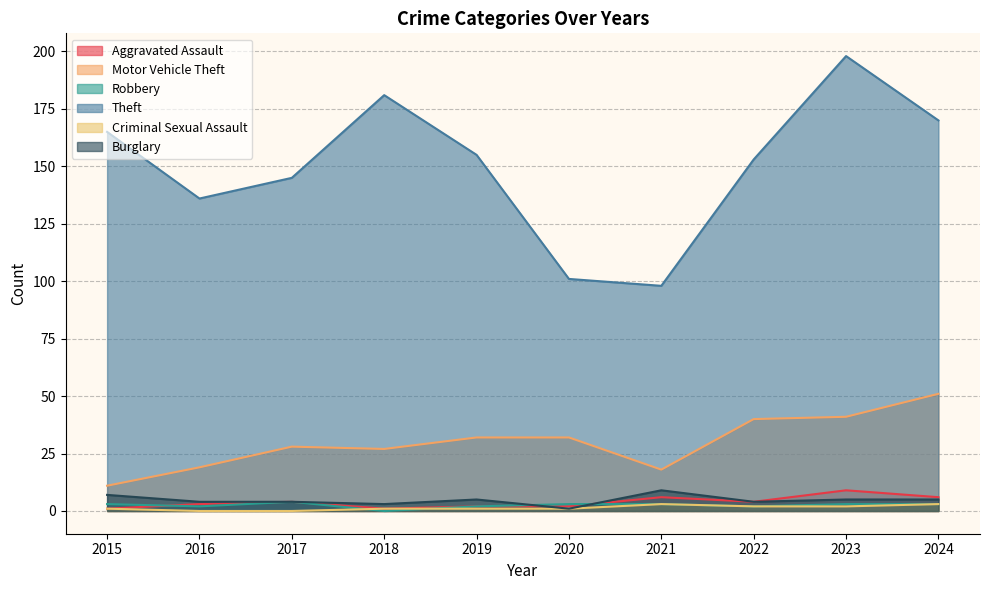

What is the value of the Theft point at the 10th from the left?

170